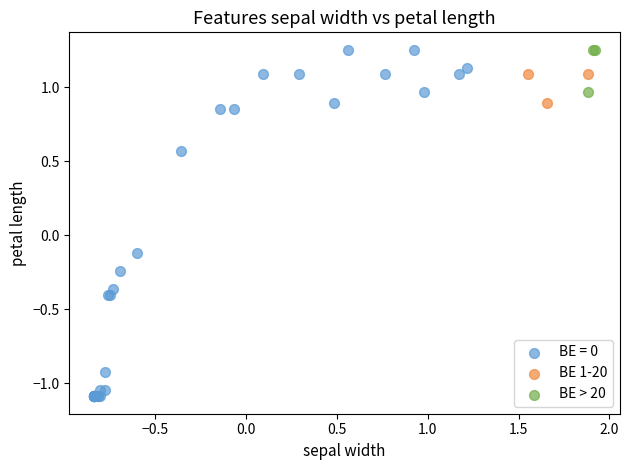

Which series has the largest Y range (max minus min)?

BE = 0